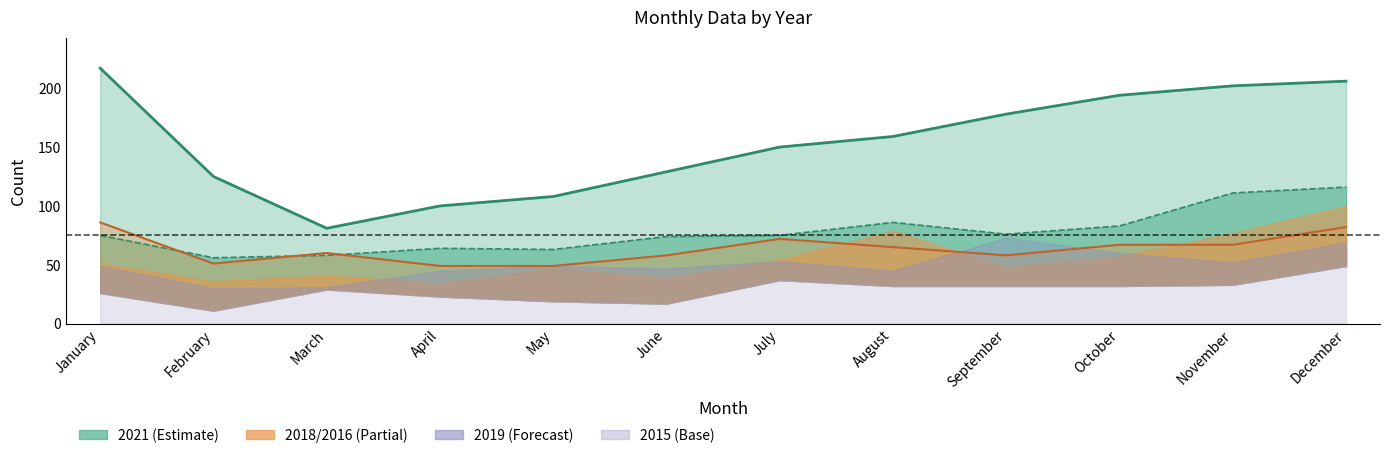

At which label does 2017 first exceed 75?

August